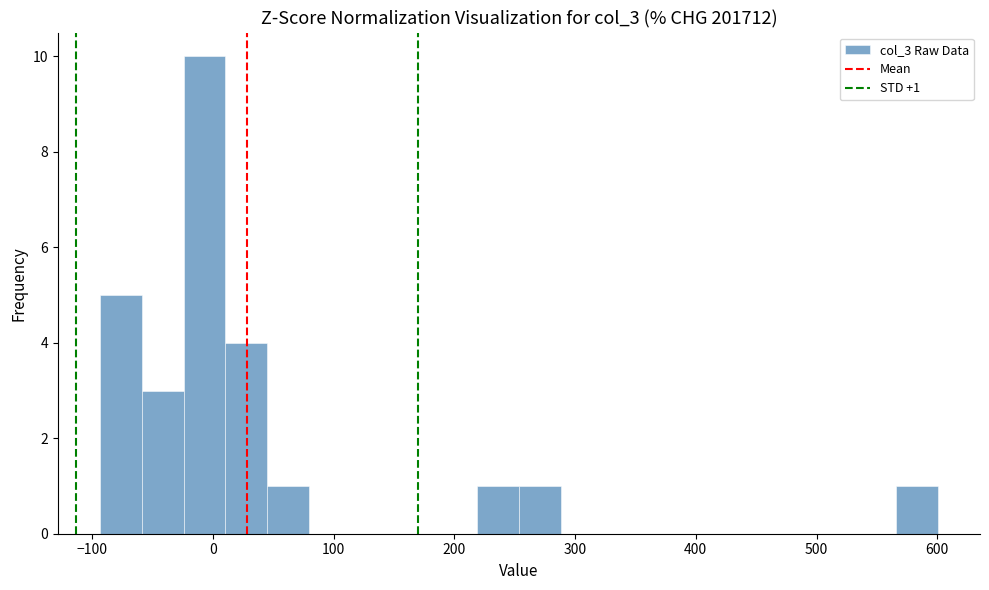

Read against the x-axis, roughly where is the centre of the tallest bar?

-10